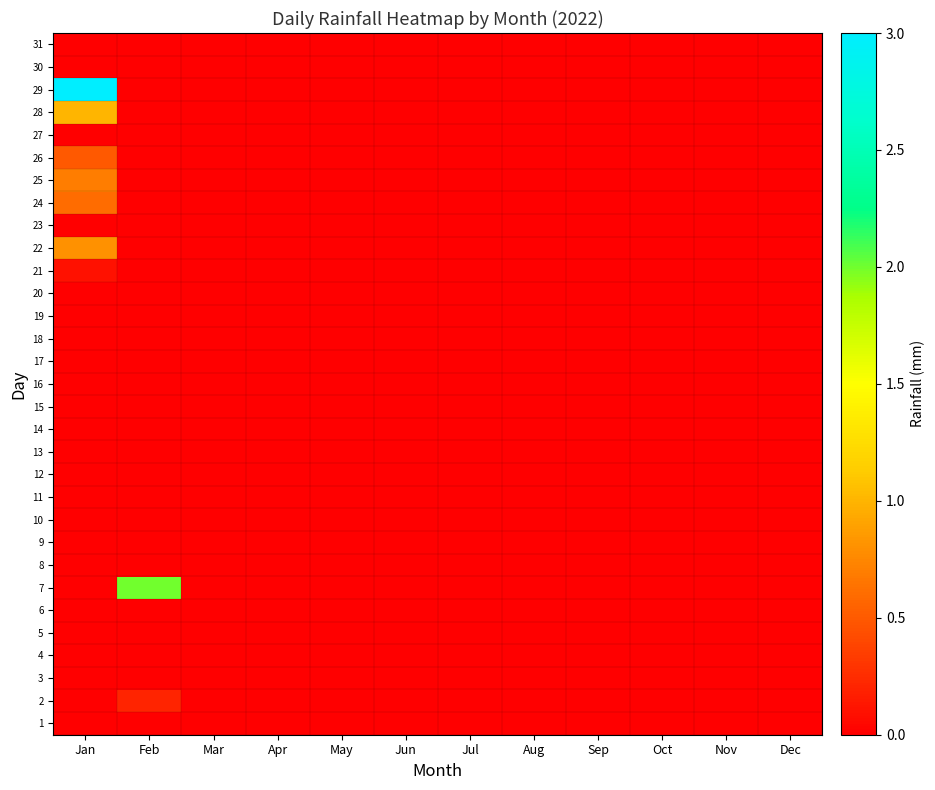

Which category has the highest value across all series?

Jan